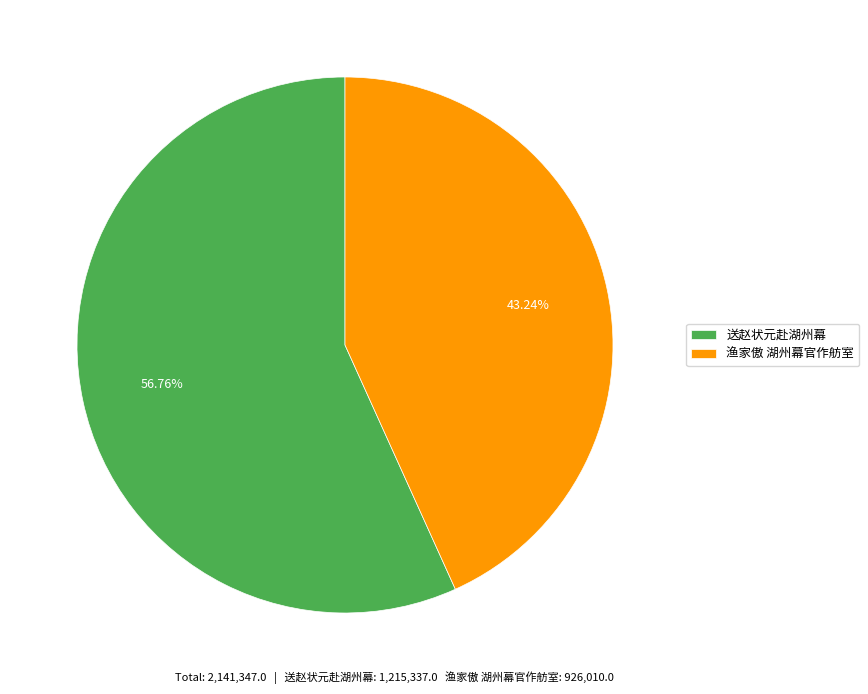

Is it true that 送赵状元赴湖州幕 is 34% of the pie?

False